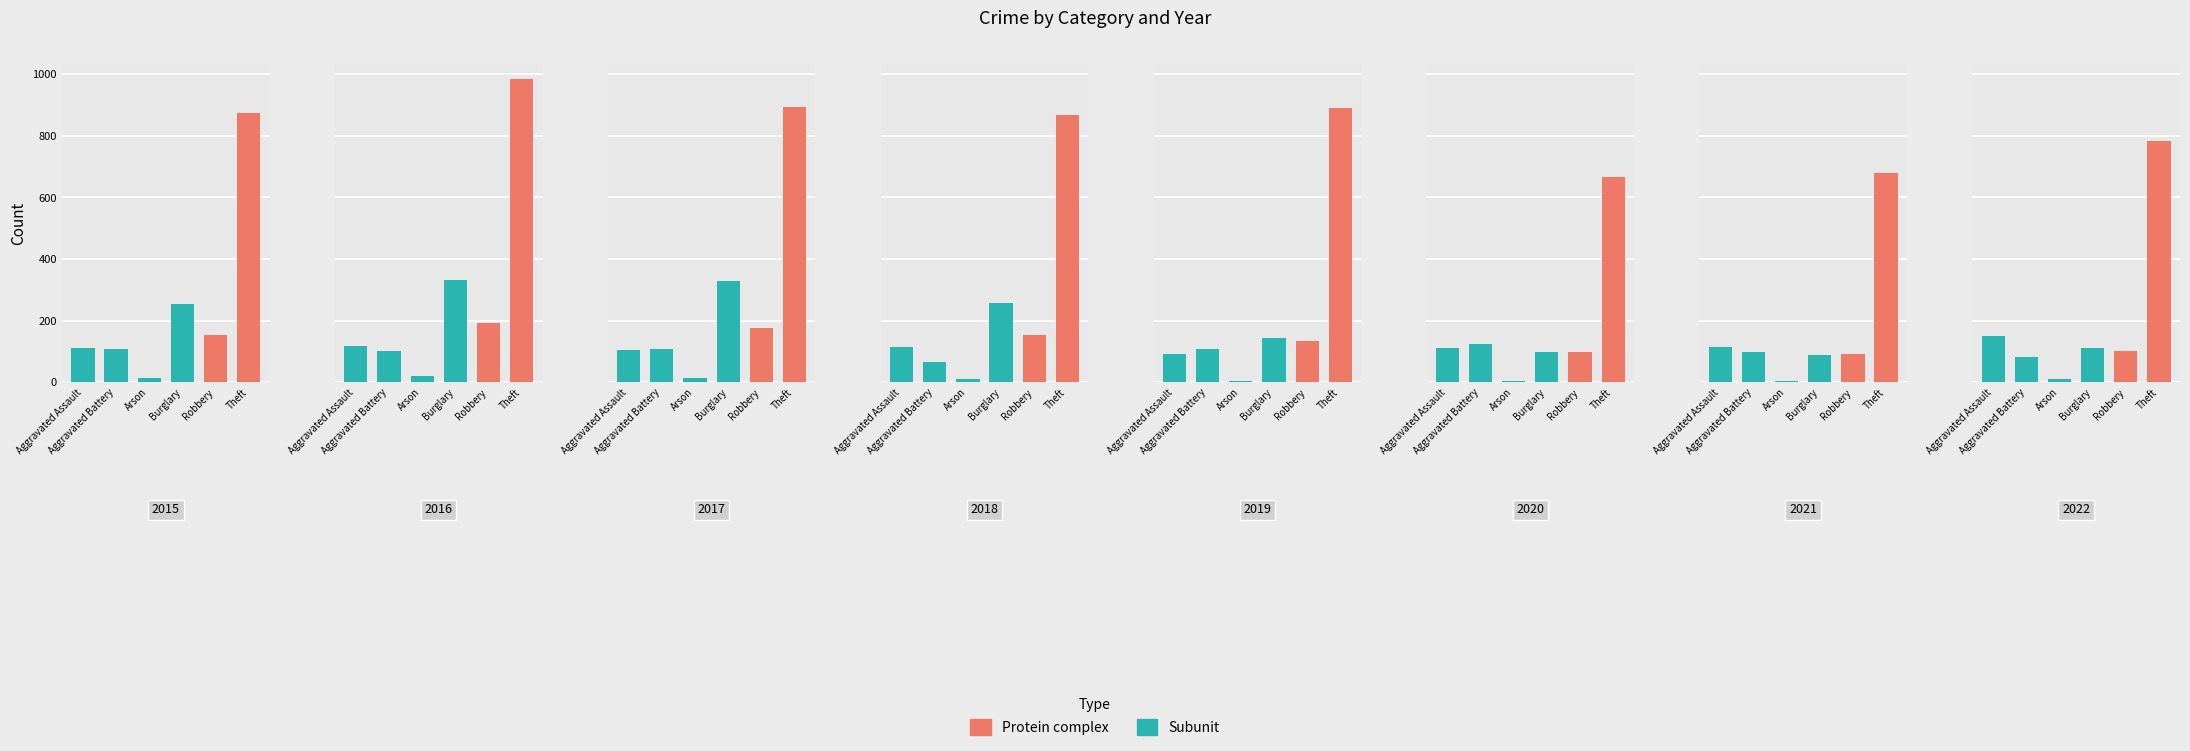

What value does the Aggravated Battery series have at 2021?

100